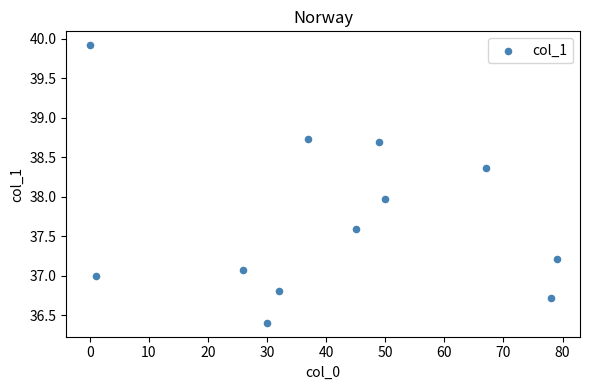

What is the average Y value?

37.7